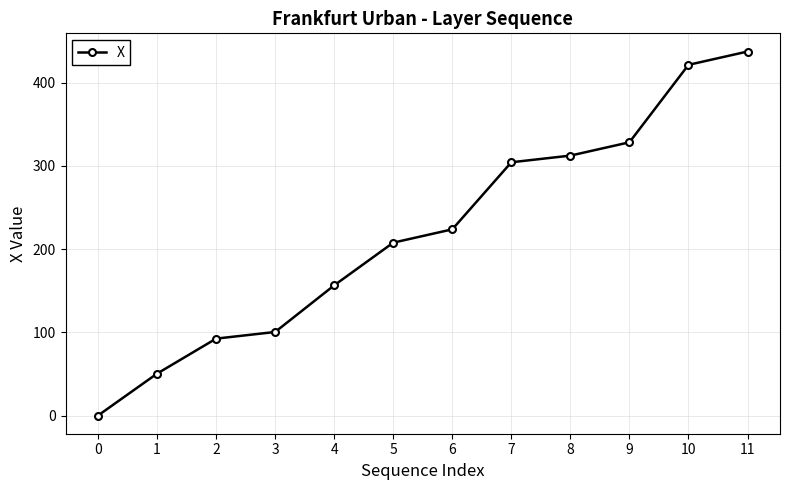

Reading right to left, extract all data points from this chart.

437.4	421.4	328.4	312.4	304.4	223.8	207.8	156.5	100.5	92.5	50.4	0.1